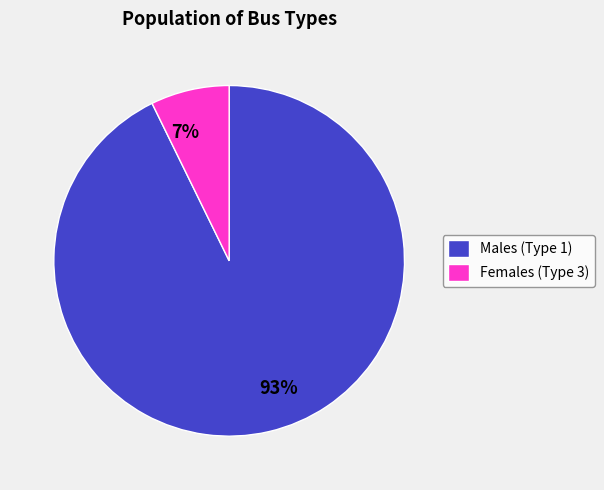

Is it true that 7% is 7% of the pie?

True